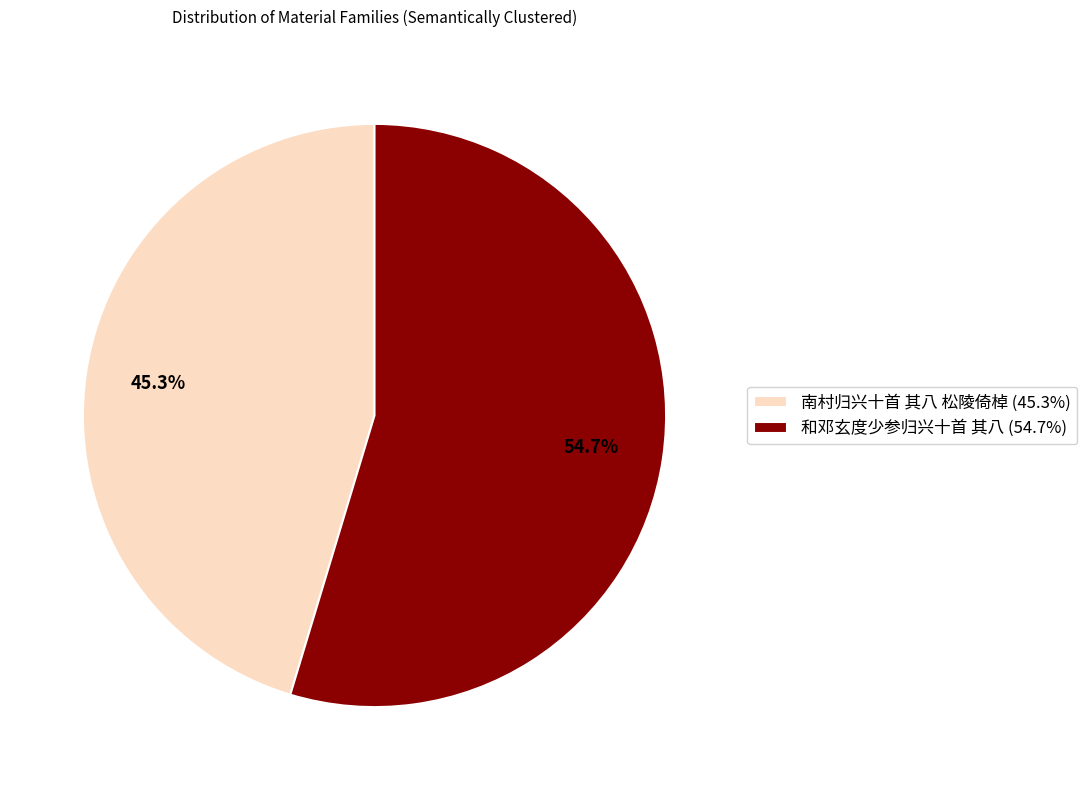

To the nearest percent, what is the combined percentage of 和邓玄度少参归兴十首 其八 and 南村归兴十首 其八 松陵倚棹?

100%